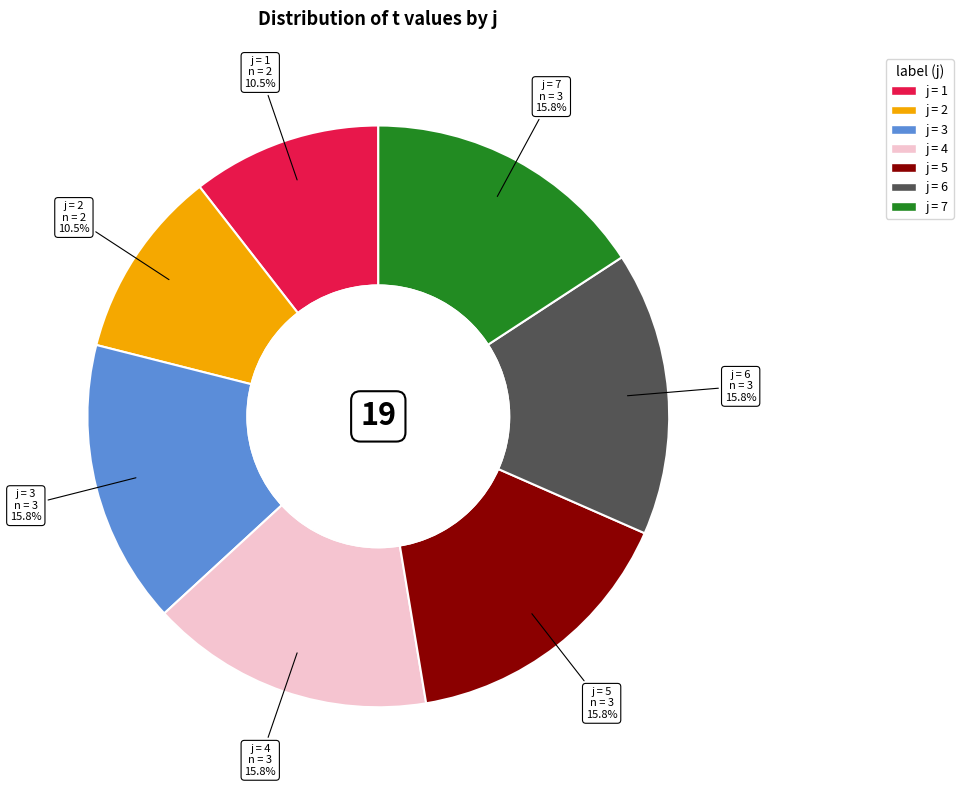

Is there any slice that represents more than half of the pie?

No